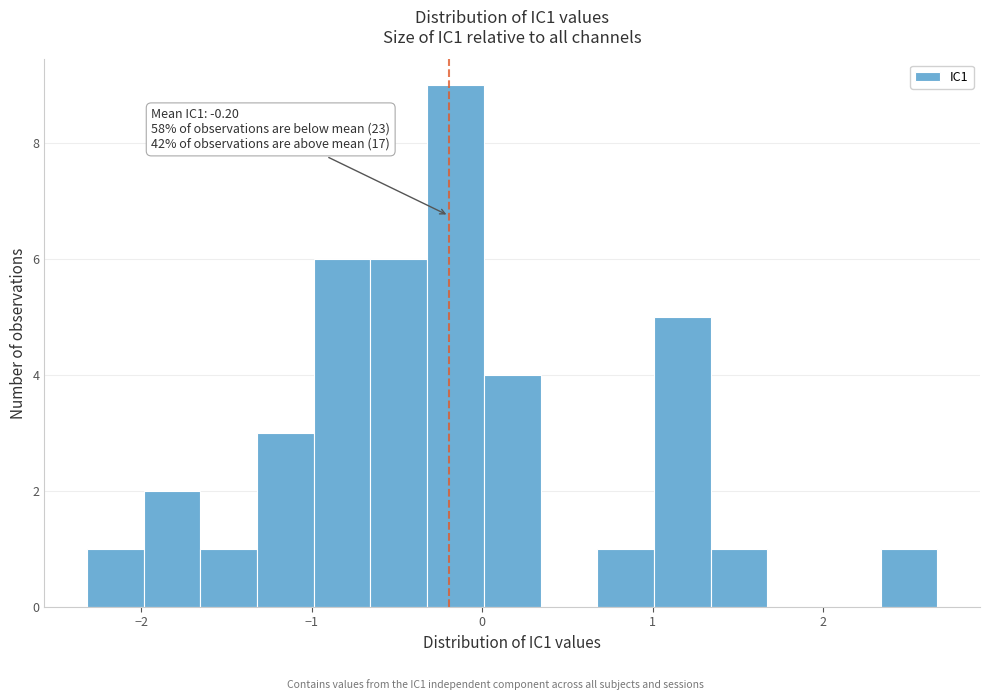

Read against the x-axis, roughly where is the centre of the tallest bar?

-0.2